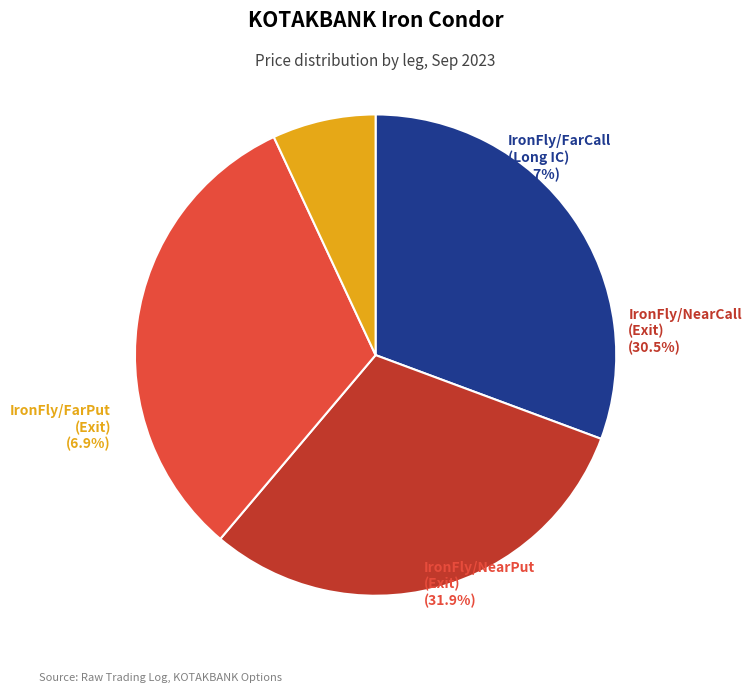

What is the change in value from IronFly/FarCall (Long IC) to IronFly/NearPut (Exit)?

+1.2